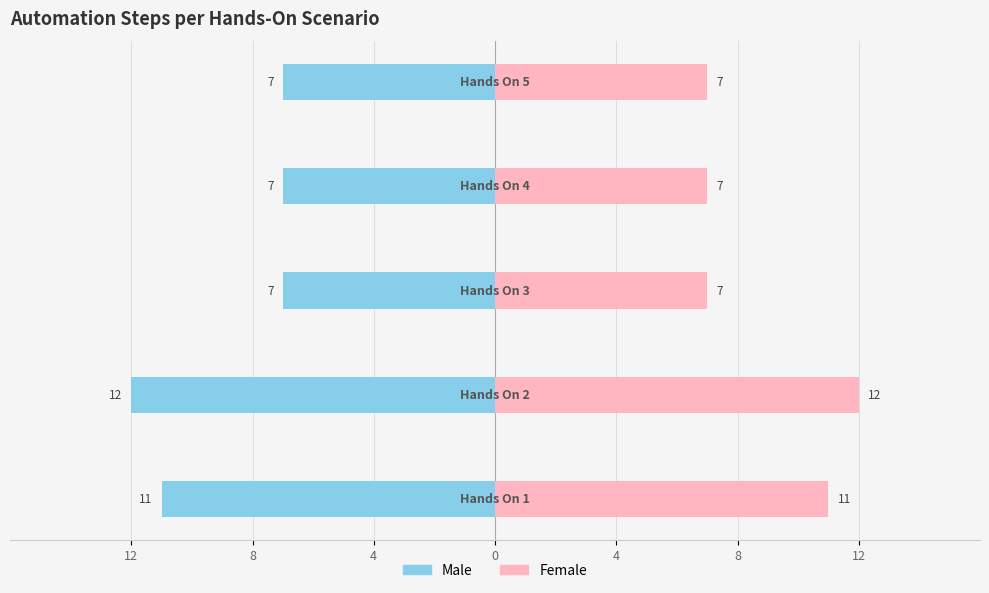

What are all the series names shown in the legend?

Male, Female